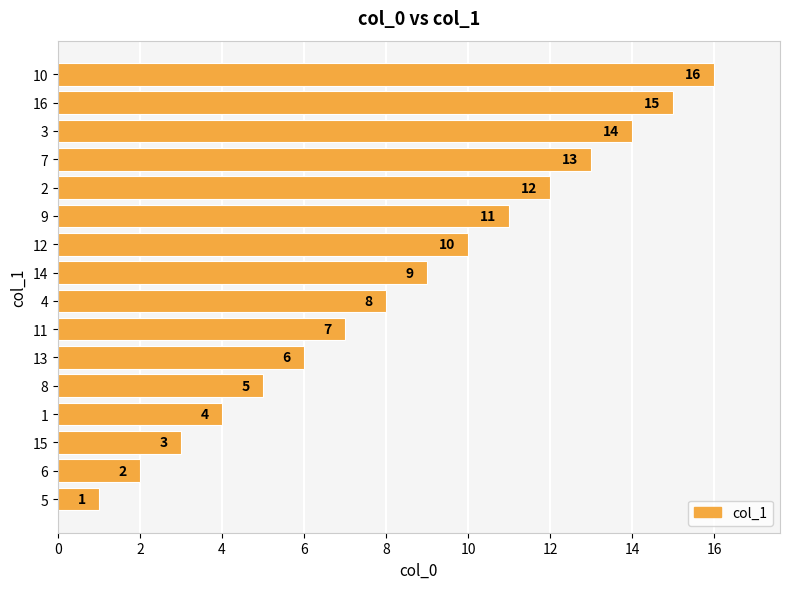

The value at 14 is 24. True or false?

False